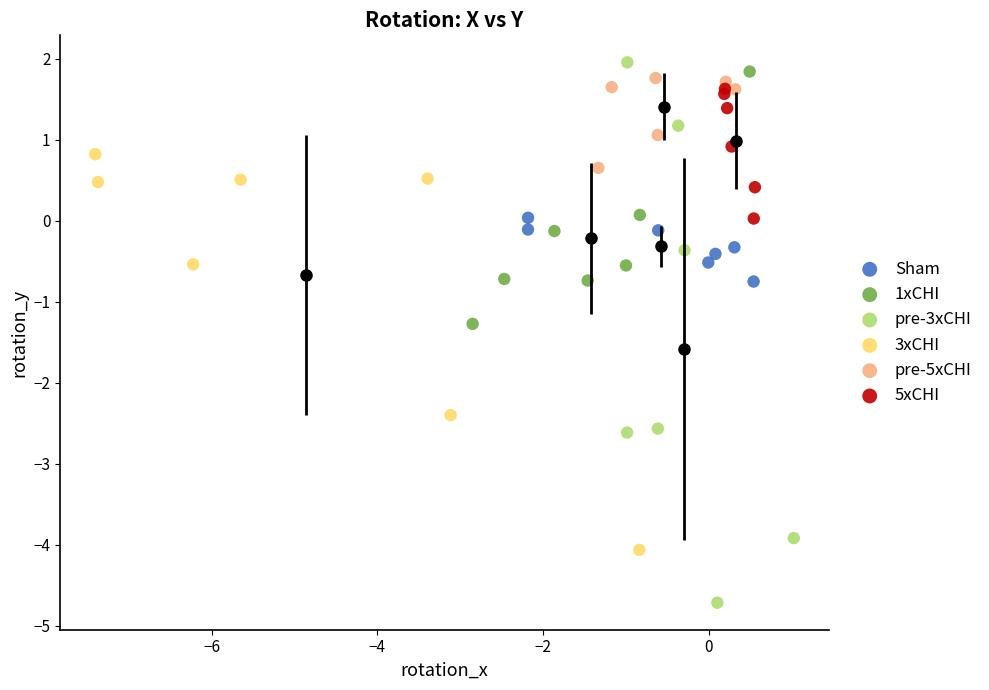

Which series contains the lowest Y value?

pre-3xCHI